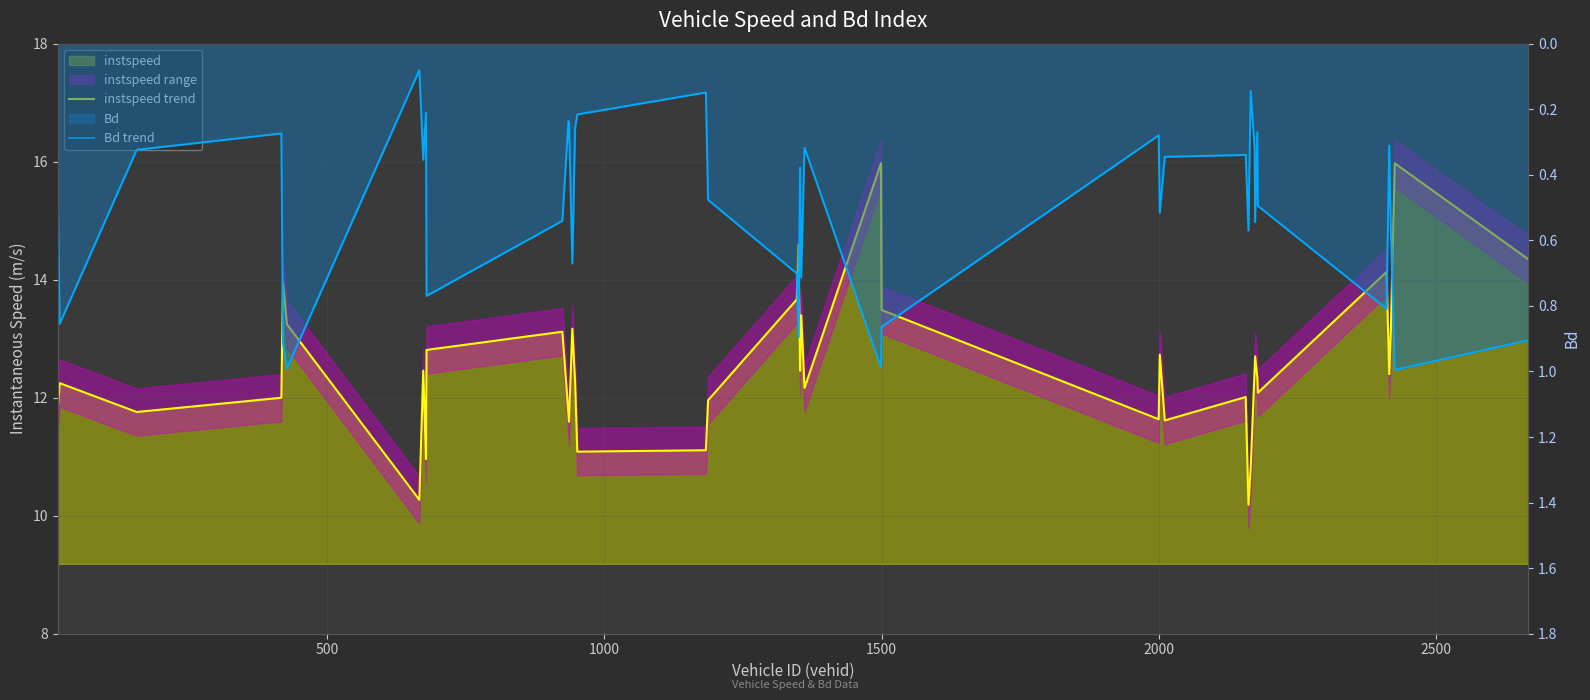

How many lines are shown in the chart?

2